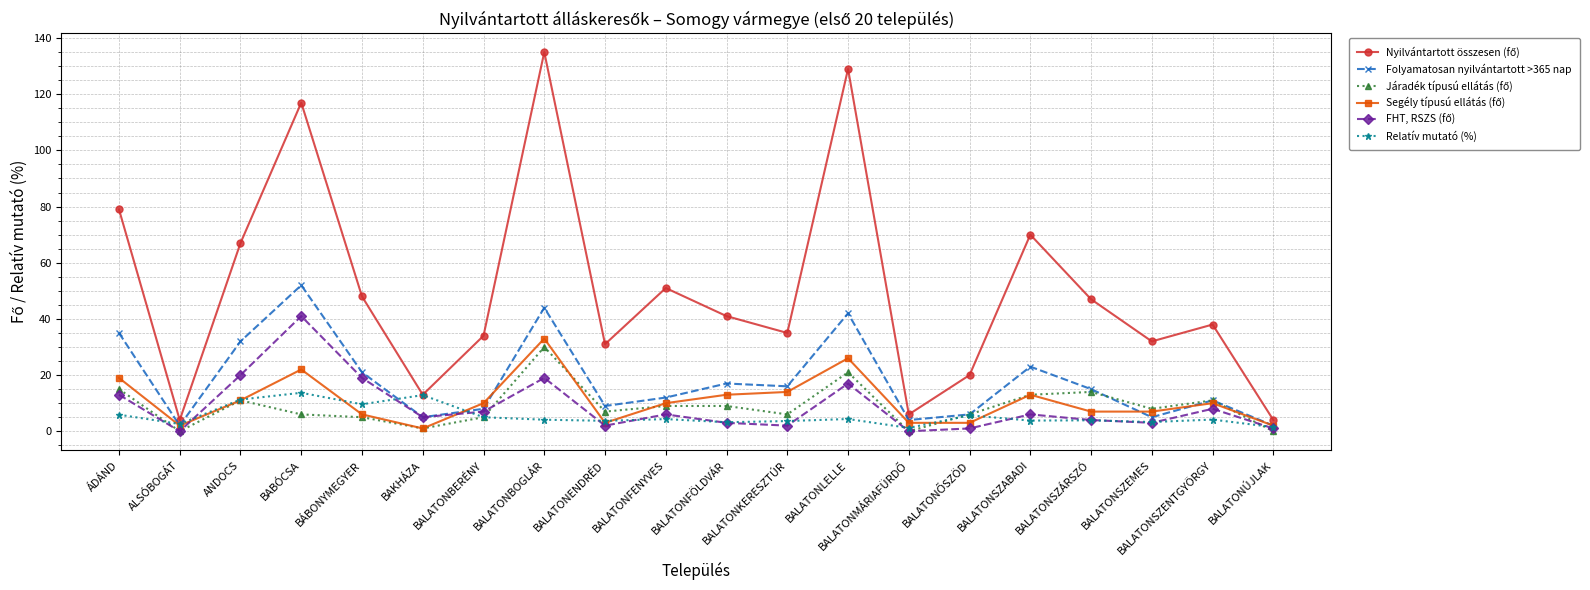

True or false: Folyamatosan nyilvántartott >365 nap and Relatív mutató (%) cross at least once.

True